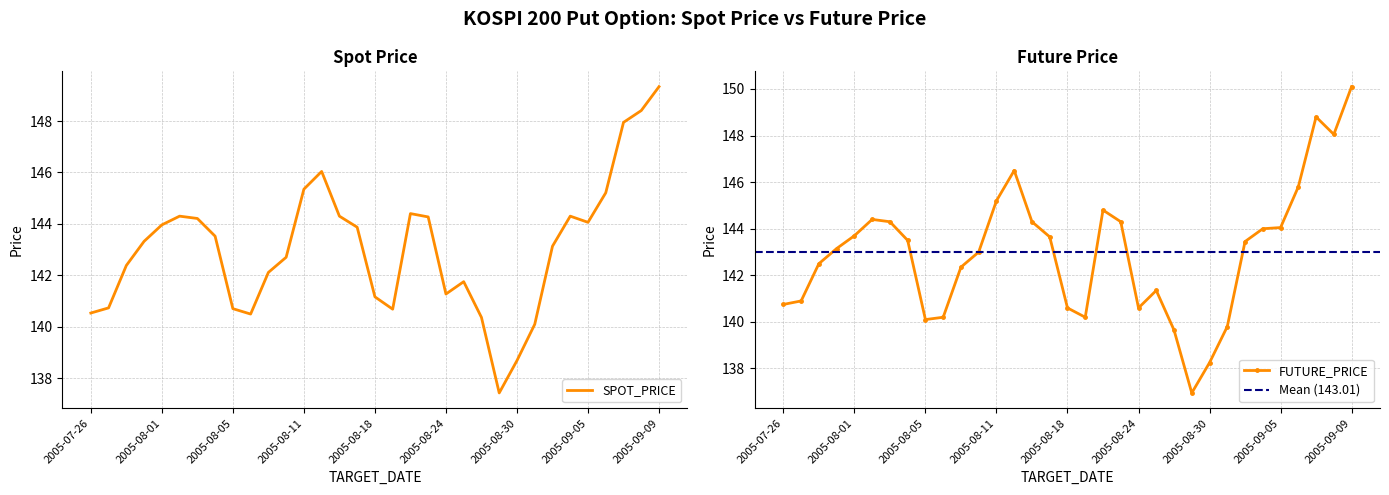

How many distinct data groups are displayed?

2